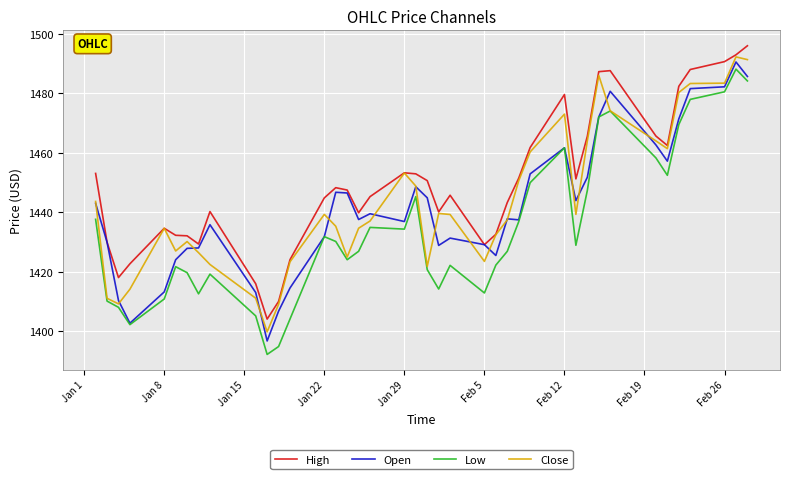

What is the minimum value for Open?

1396.7